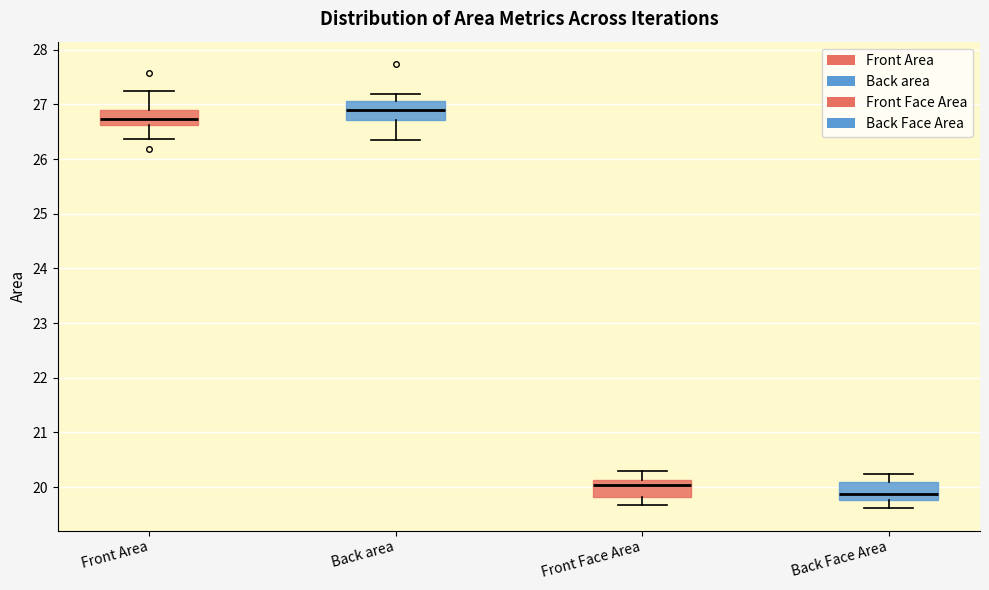

Reading left to right, transcribe this box plot: for each box, give where its median line is, the range the box spans, and where its two whiskers end, as read against the y-axis. The values are not printed on the chart, so give them approximately, as read against the axis.

Front Area: median 26.7, box 26.6 to 26.9, whiskers 26.4 to 27.2
Back area: median 26.9, box 26.7 to 27.1, whiskers 26.3 to 27.2
Front Face Area: median 20.0, box 19.8 to 20.1, whiskers 19.7 to 20.3
Back Face Area: median 19.9, box 19.8 to 20.1, whiskers 19.6 to 20.2